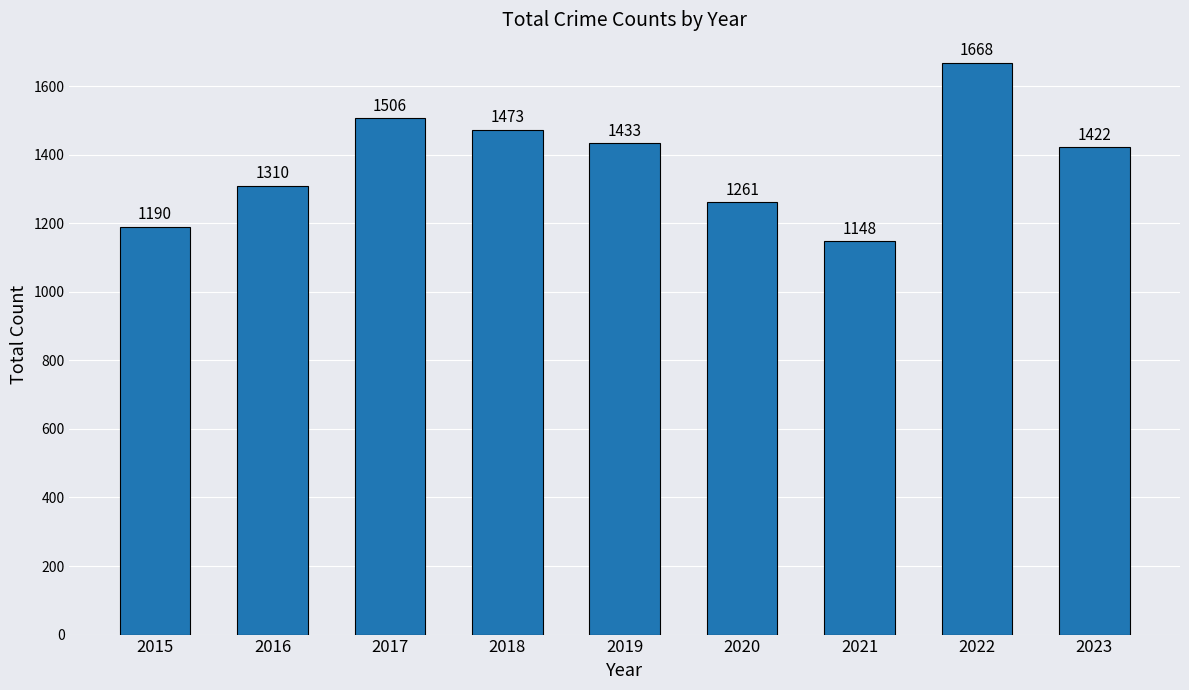

Is it true that the value at 2016 is 1310?

True